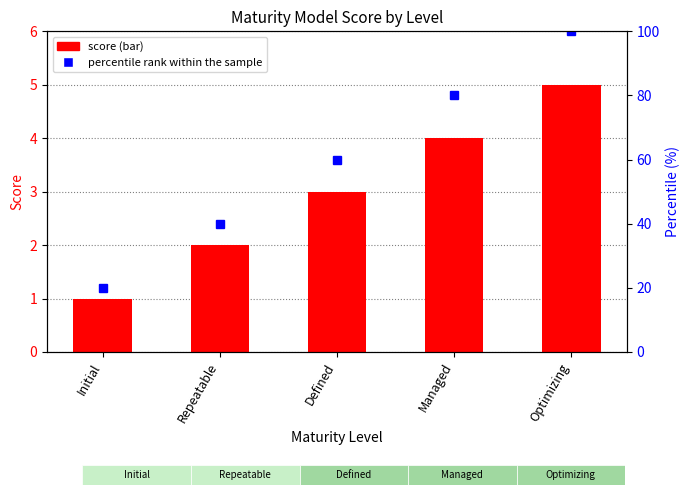

True or false: percentile rank within the sample has a value of 110 at Managed.

False